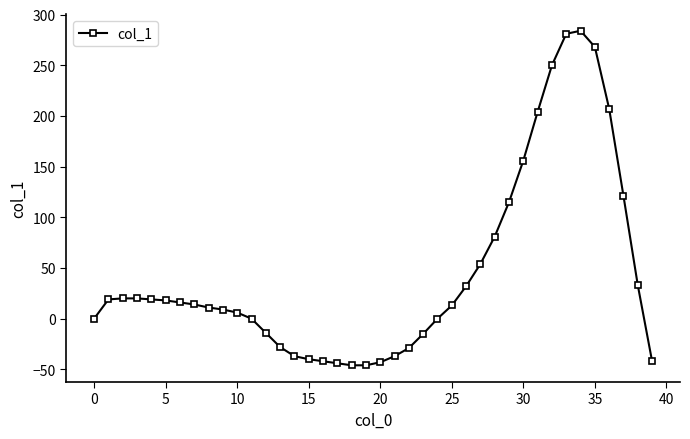

What is the value of the 22nd point from the left?

-37